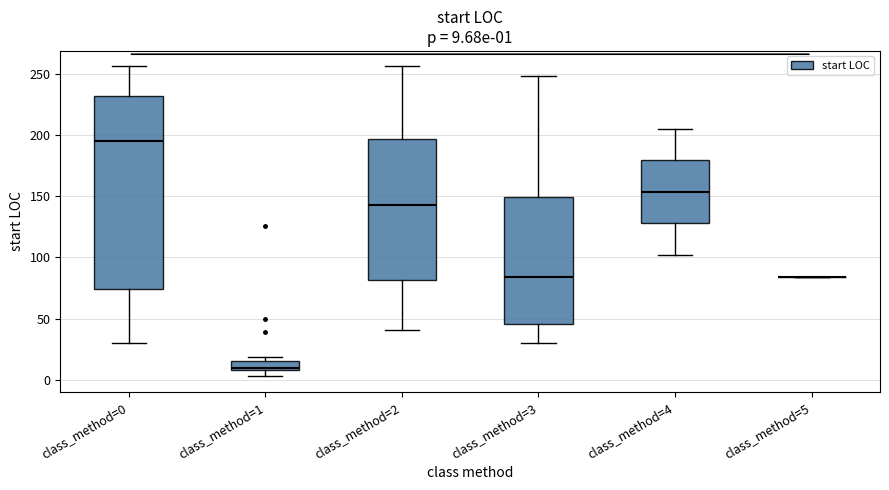

Which box is the tallest, from its lower edge to its upper edge?

class_method=0